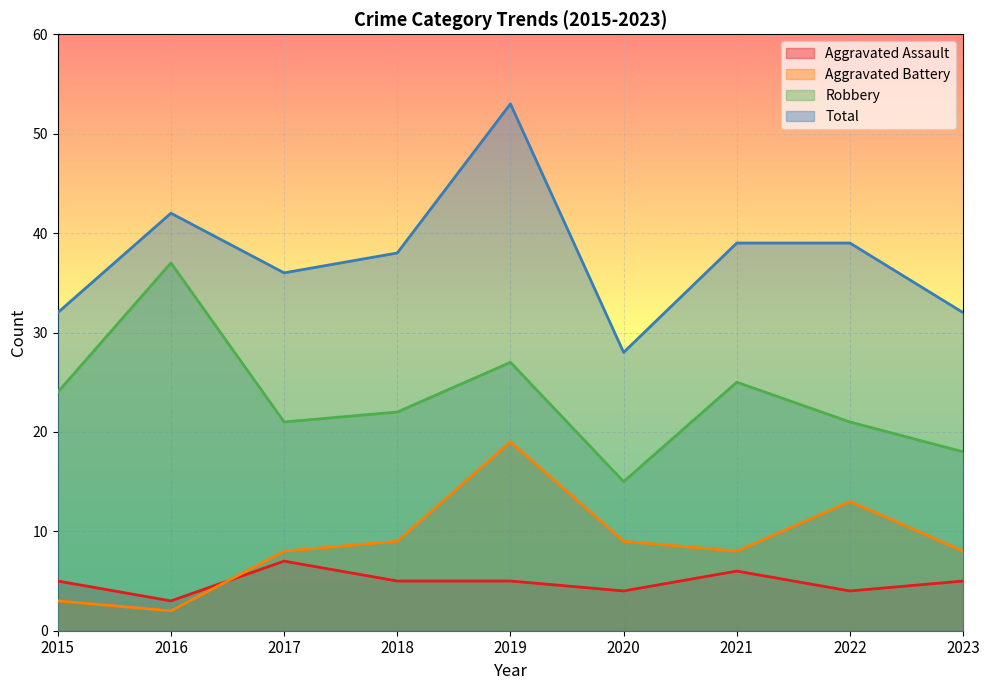

List the series in order of their peak value, lowest first.

Aggravated Assault, Aggravated Battery, Robbery, Total